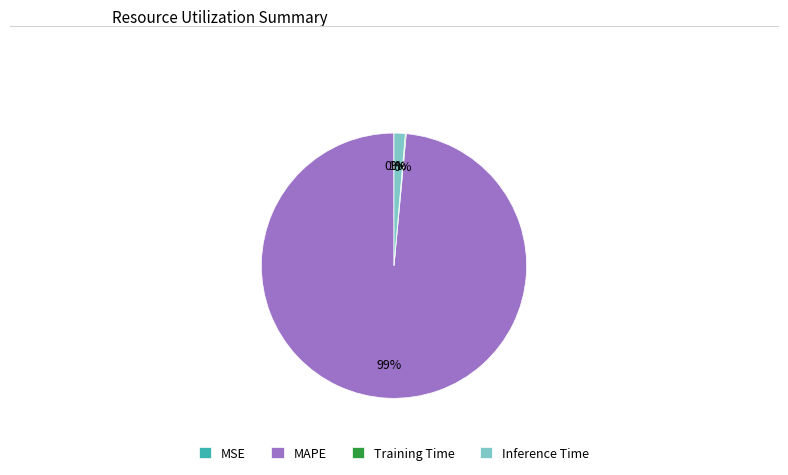

True or false: Inference Time accounts for 1% of the total.

True